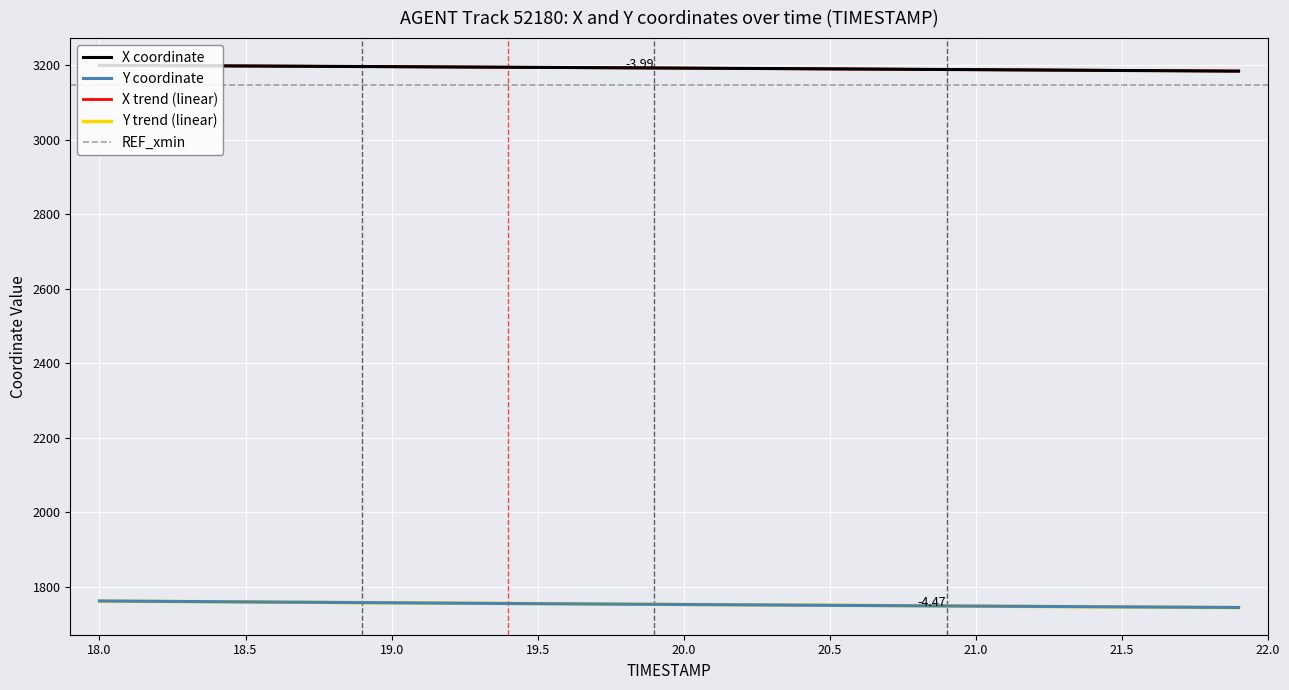

True or false: X trend (linear) and Y coordinate intersect in this chart.

False